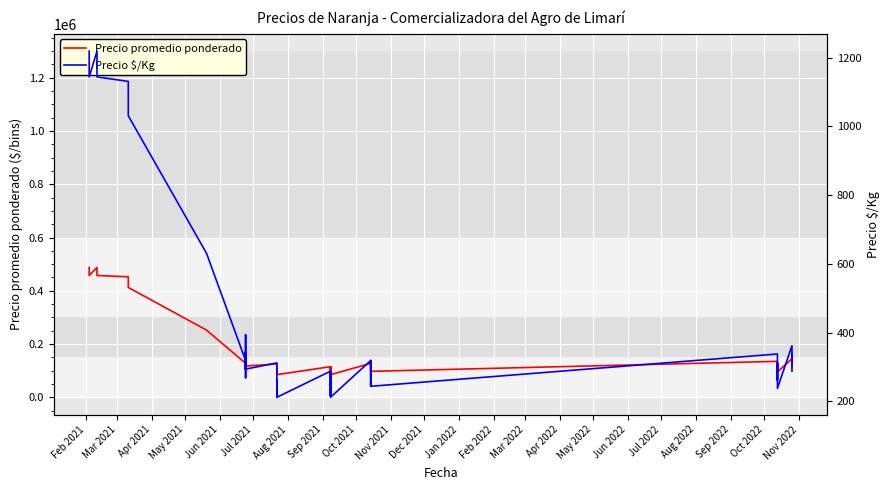

What is the average value of the Precio $/Kg series?

436